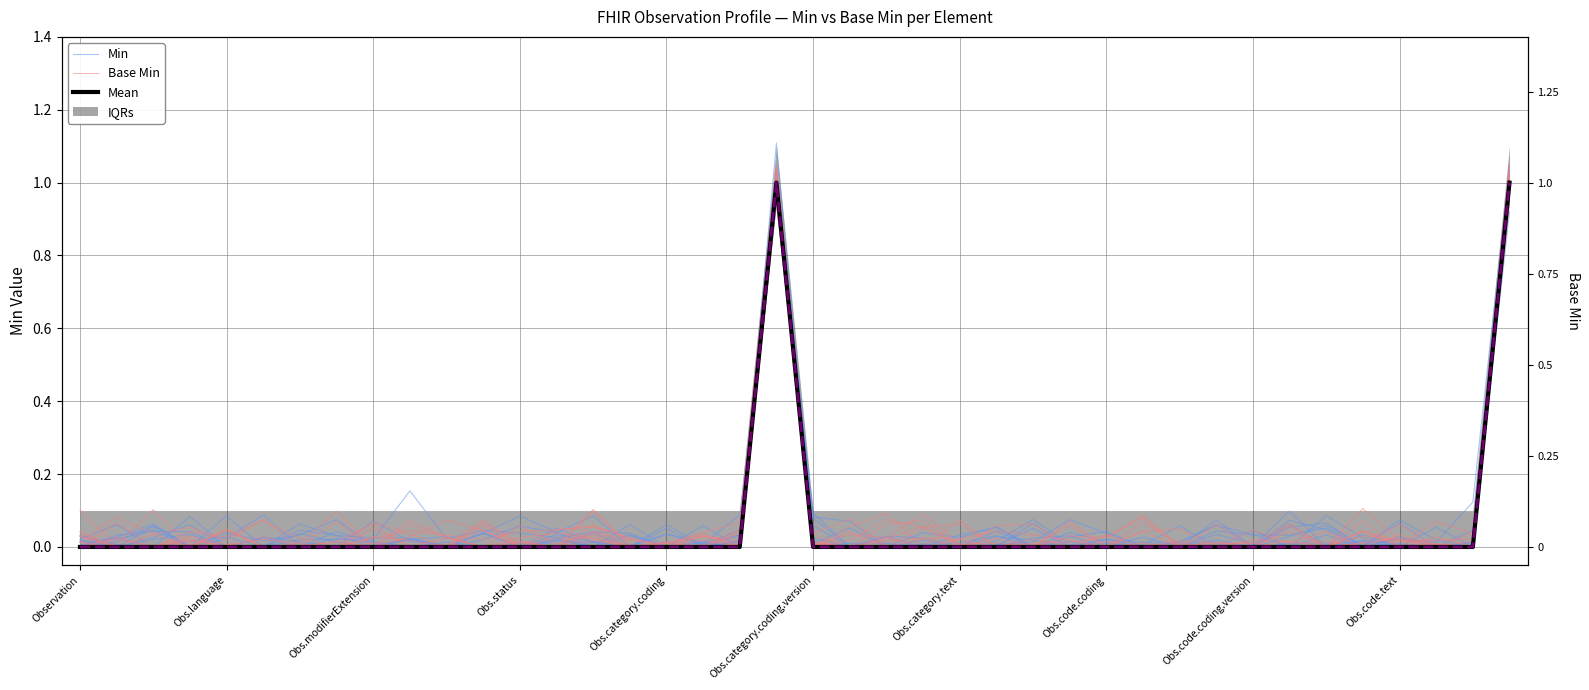

Which series has the largest total across all categories?

Base Min